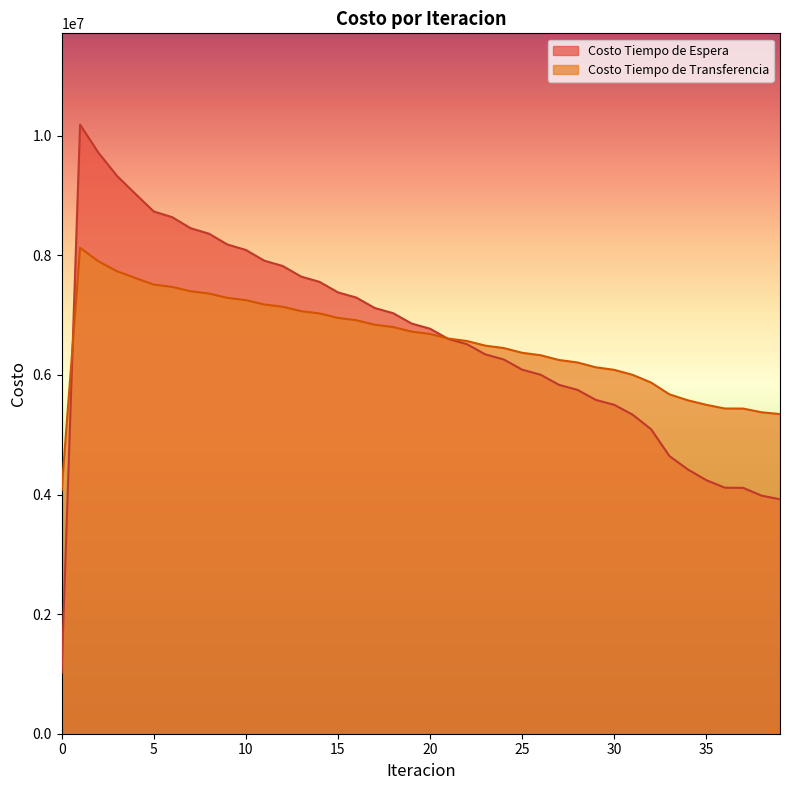

True or false: Costo Tiempo de Espera and Costo Tiempo de Transferencia intersect in this chart.

True